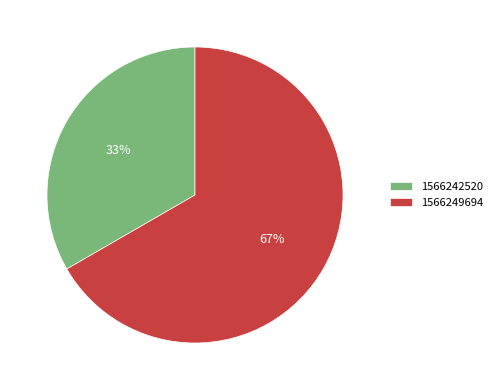

To the nearest percent, what is the average slice percentage?

50%